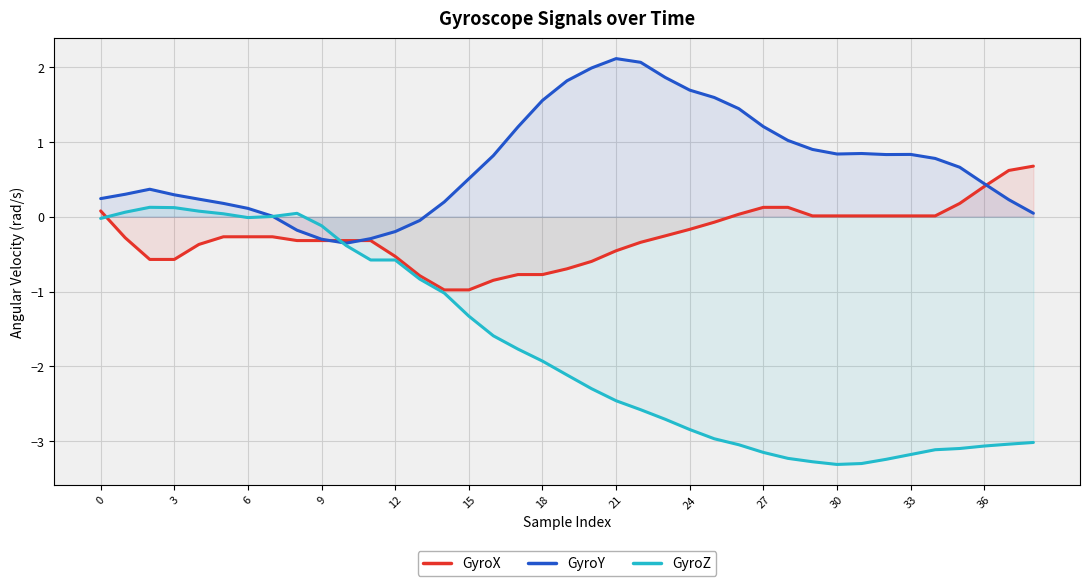

What is the value of the GyroZ point at the 30th from the left?

-3.3